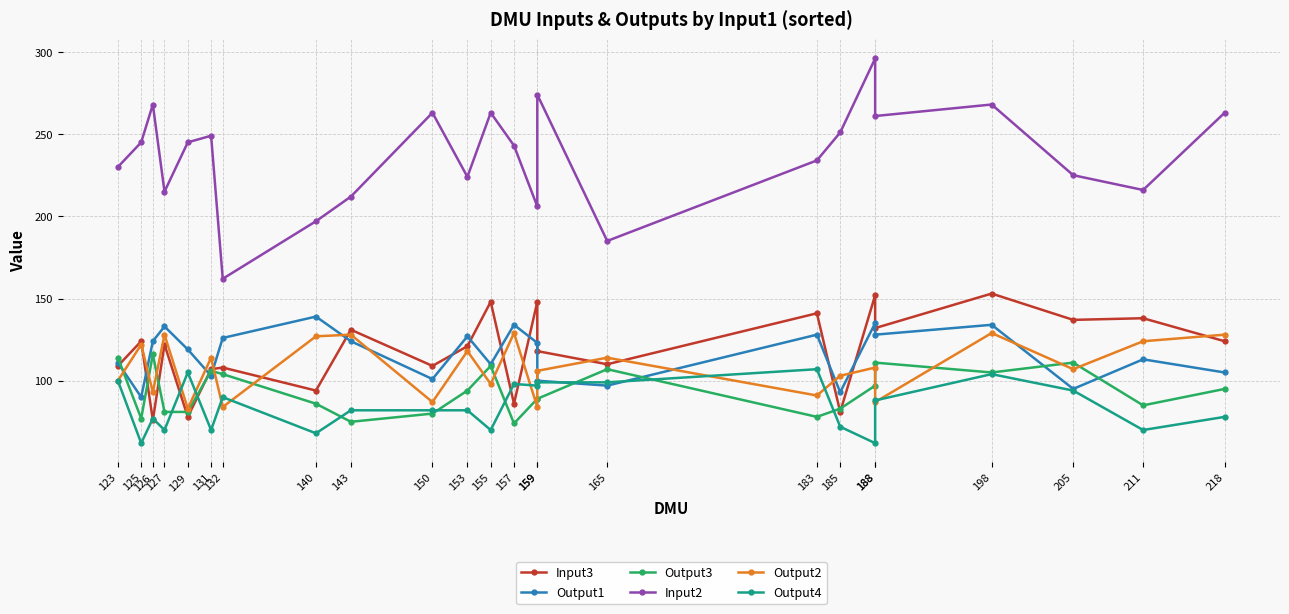

Reading left to right, what are all the values shown in this chart?

Input3: 109	124	76	122	78	107	108	94	131	109	121	148	86	148	118	110	141	81	152	132	153	137	138	124
Output1: 111	90	124	133	119	103	126	139	124	101	127	110	134	123	100	97	128	93	135	128	134	95	113	105
Output3: 114	77	116	81	81	106	104	86	75	80	94	109	74	89	89	107	78	83	97	111	105	111	85	95
Input2: 230	245	268	215	245	249	162	197	212	263	224	263	243	206	274	185	234	251	296	261	268	225	216	263
Output2: 100	122	93	128	83	114	84	127	128	87	118	98	129	84	106	114	91	103	108	87	129	107	124	128
Output4: 100	62	77	70	105	70	90	68	82	82	82	70	98	97	99	99	107	72	62	88	104	94	70	78